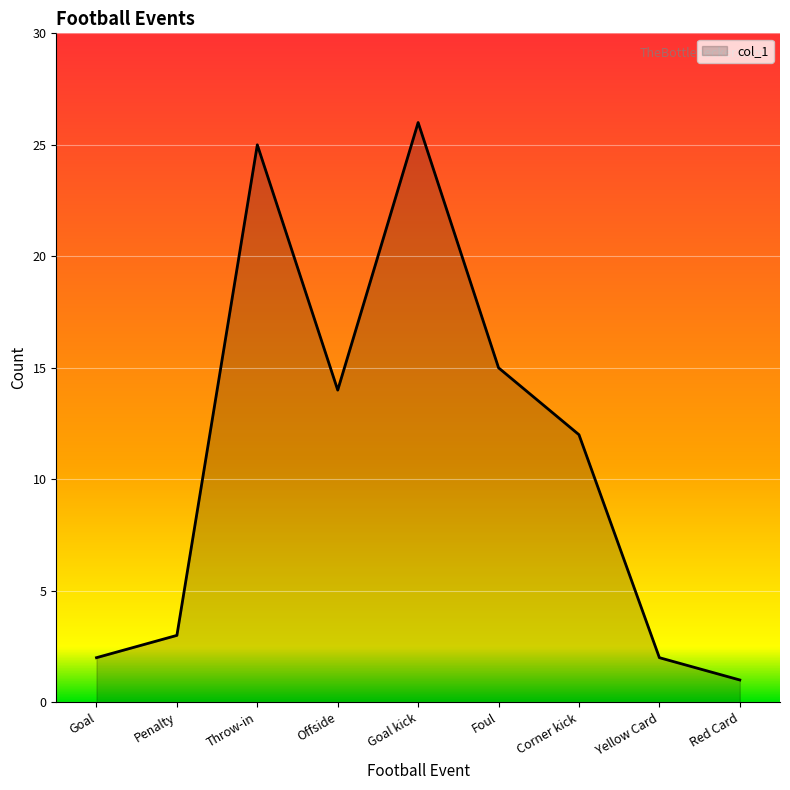

What is the average value?

11